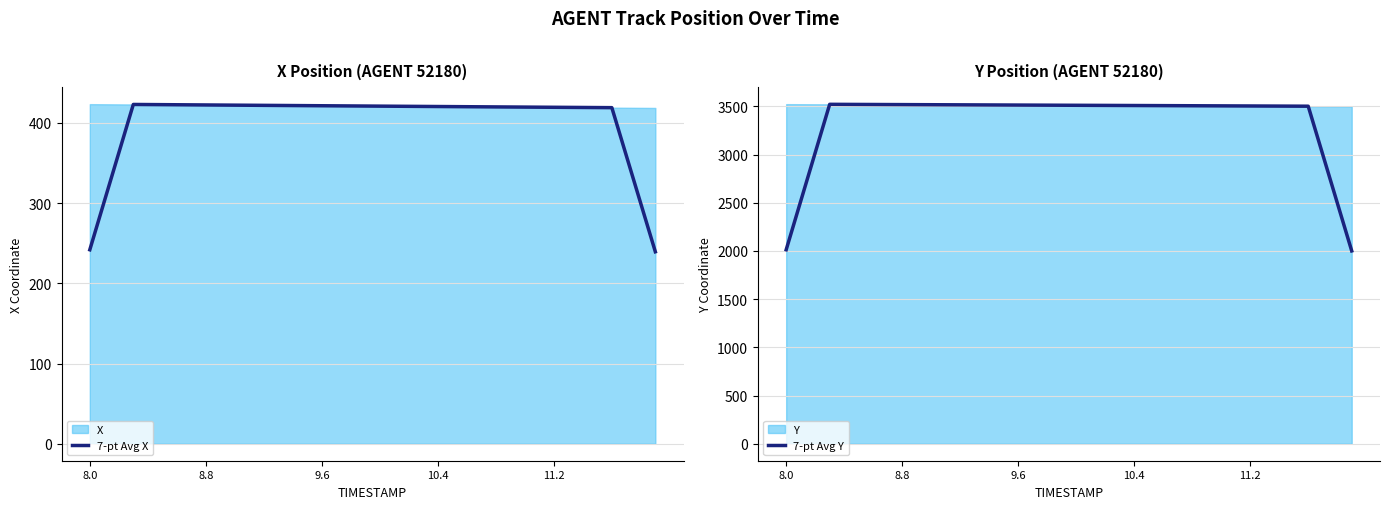

The 7-pt Avg Y series shows 1846.9 at 21. True or false?

False